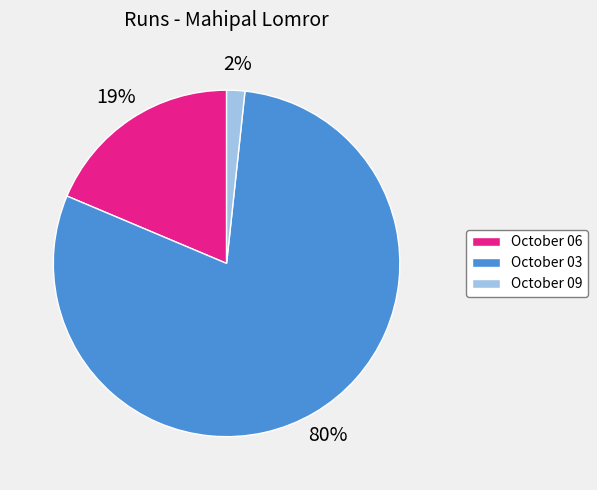

How many slices are in this pie chart?

3